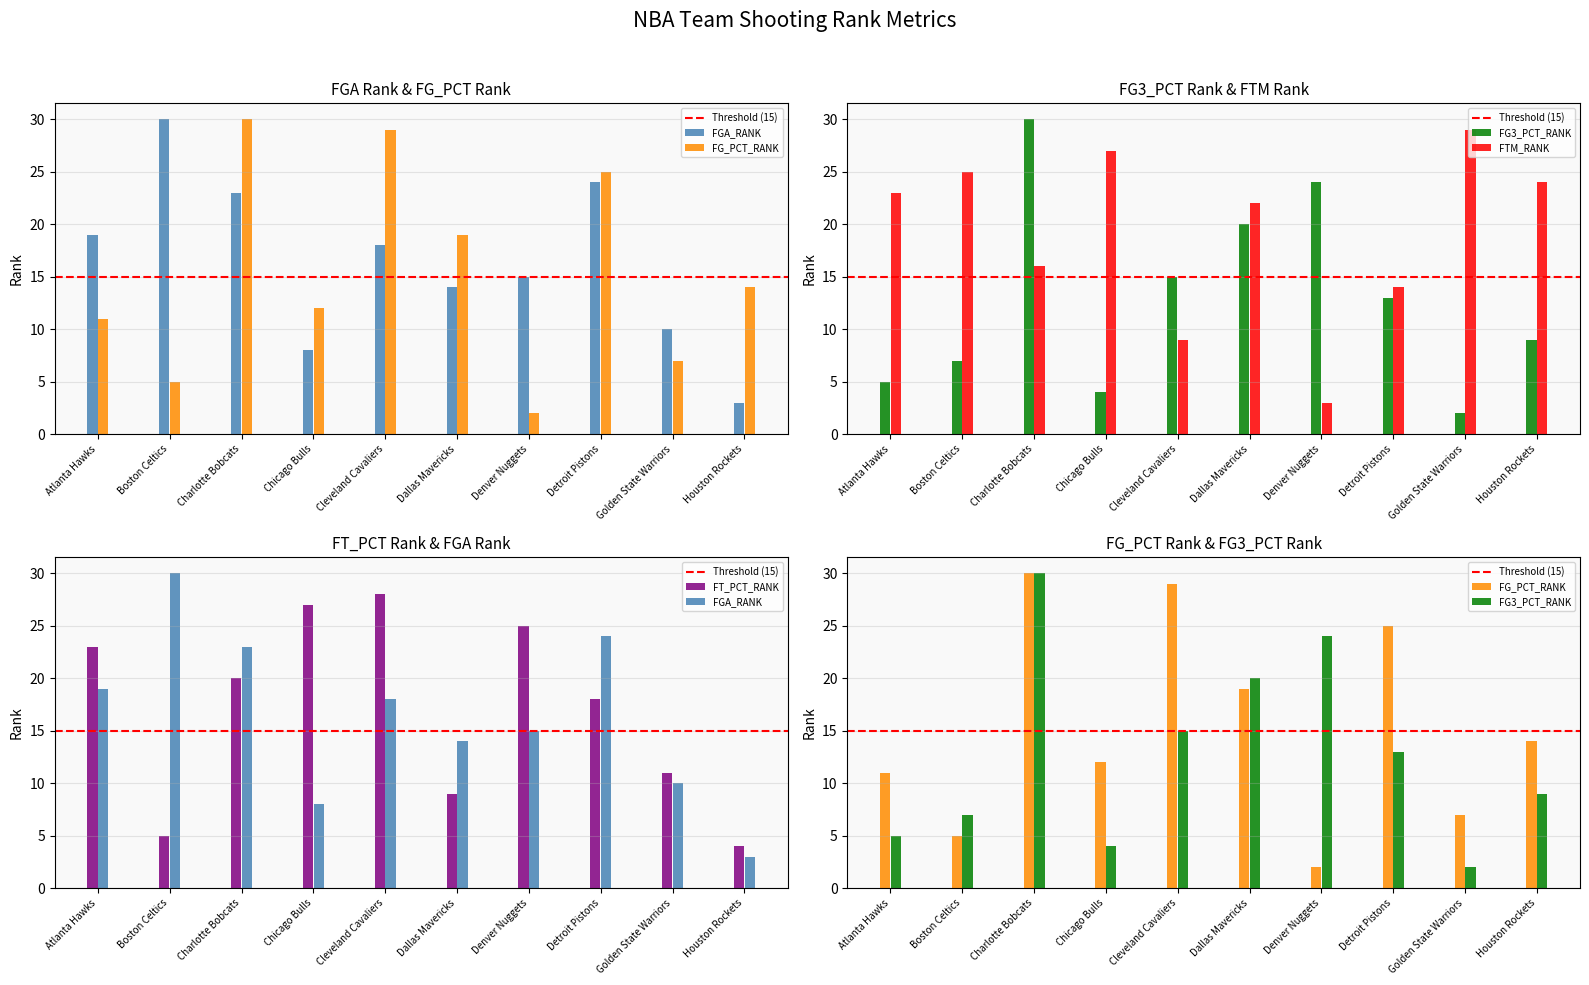

At which label does FT_PCT_RANK first exceed 20?

Atlanta Hawks